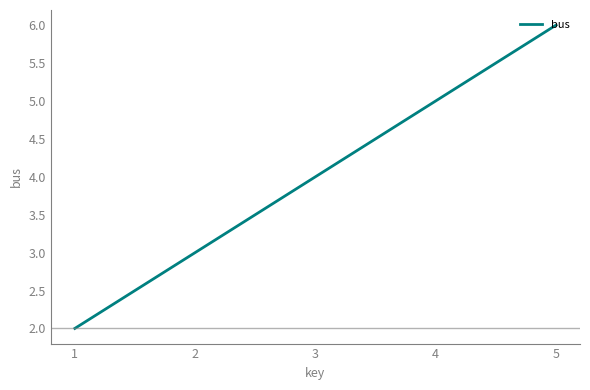

What value does the data have at 1?

2